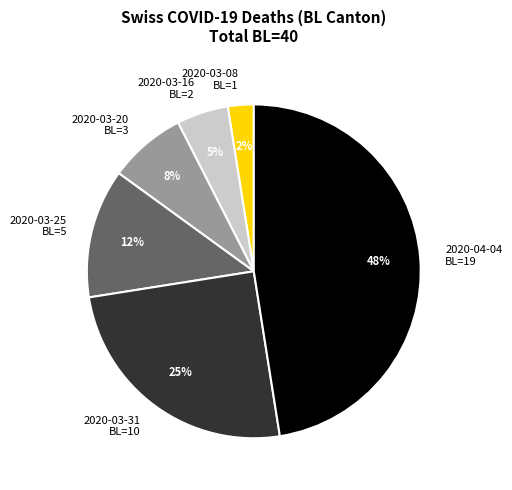

How many segments does this pie chart have?

6